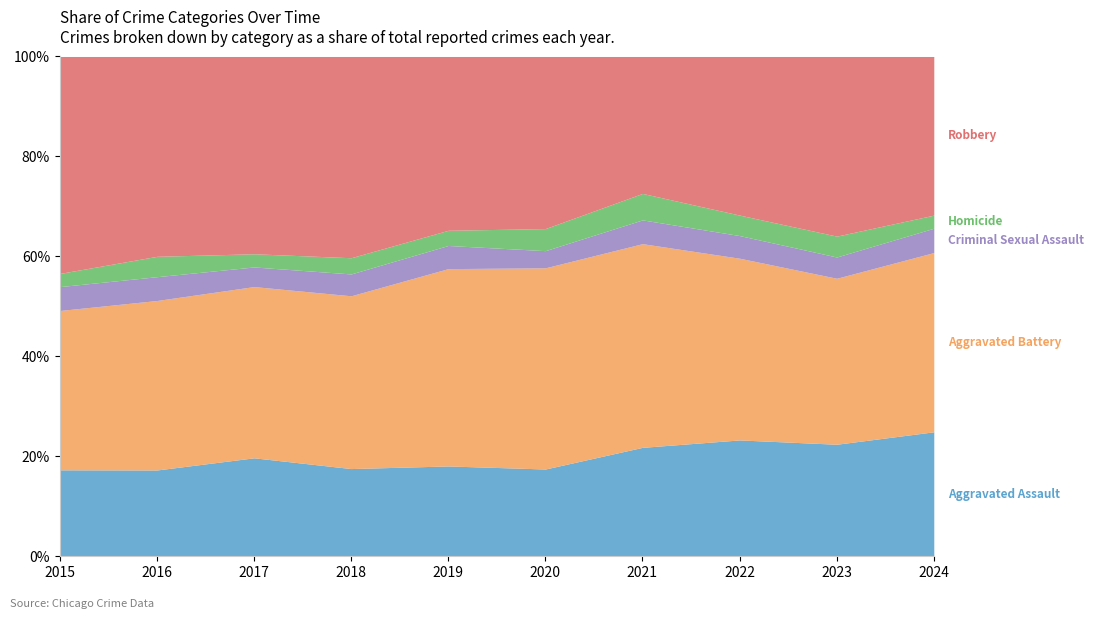

What is the total value across all series at 2019?

100.0